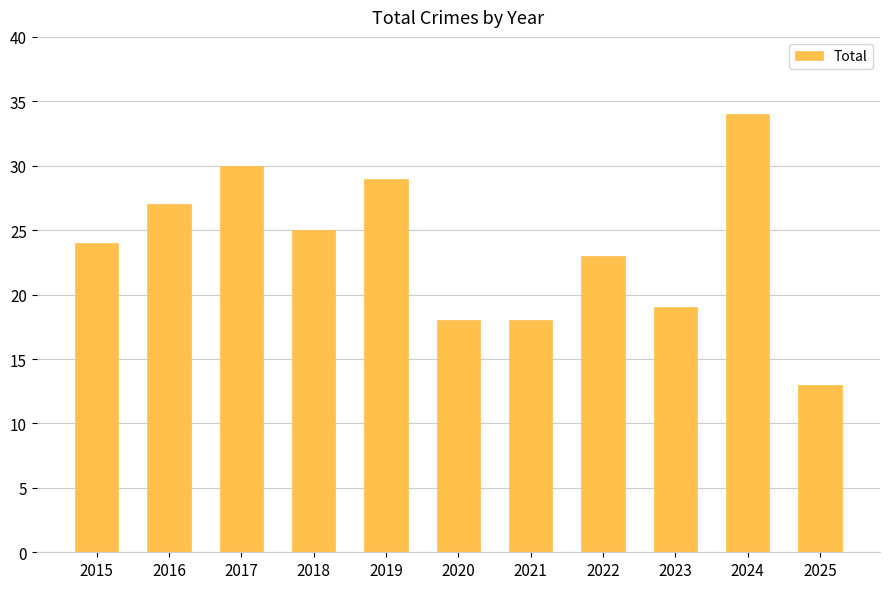

What value does the data have at 2022, to the nearest 5?

25